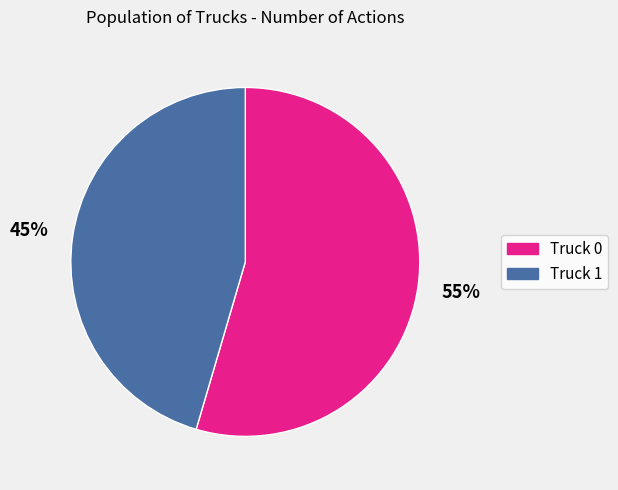

What is the ratio of the value at Truck 0 to the value at Truck 1?

1.2